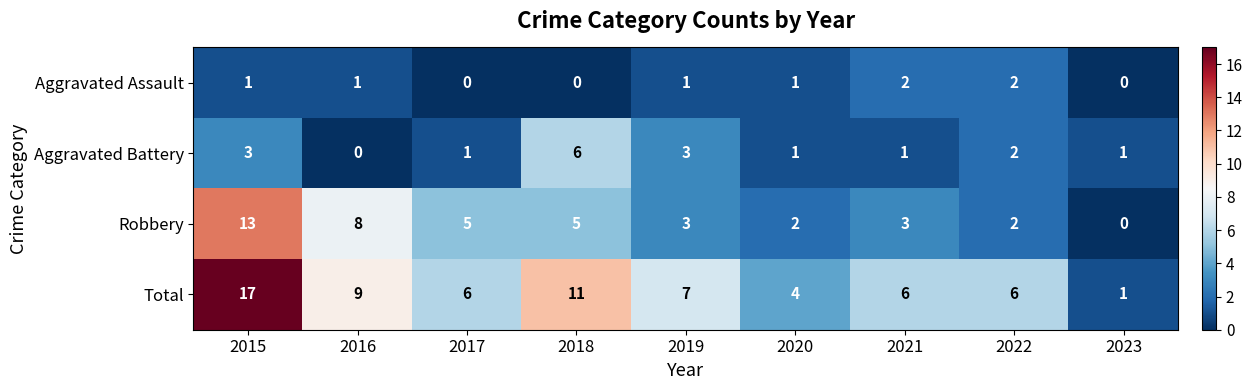

What value does the Robbery series have at 2019?

3